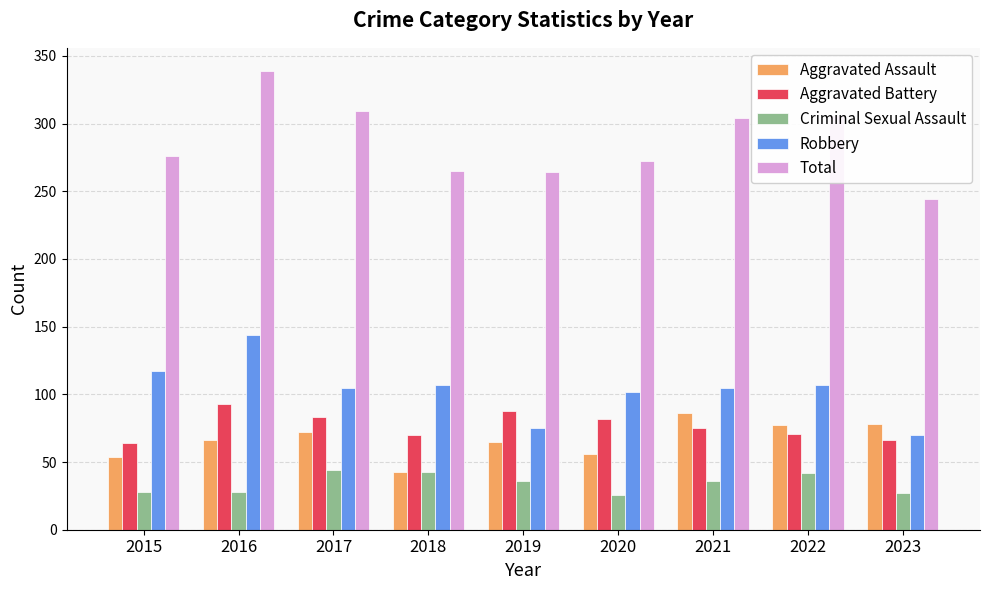

How many groups of bars are there?

9